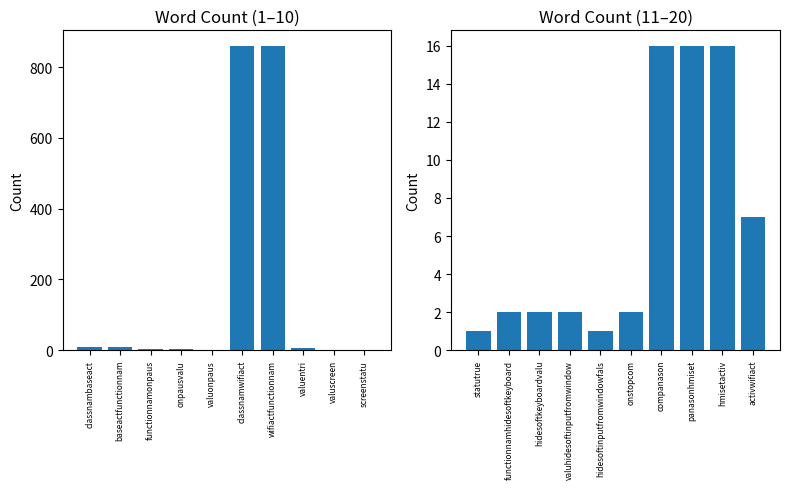

What is the difference between the Count (first half) values at valuonpaus and wifiactfunctionnam?

859